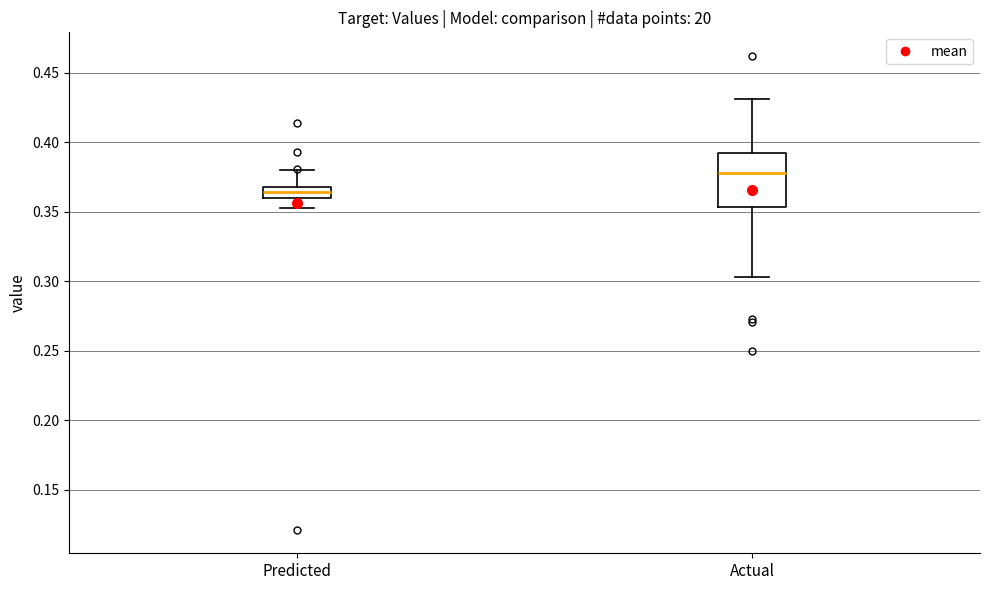

Comparing the boxes themselves (not the whiskers), which one is the tallest?

Actual